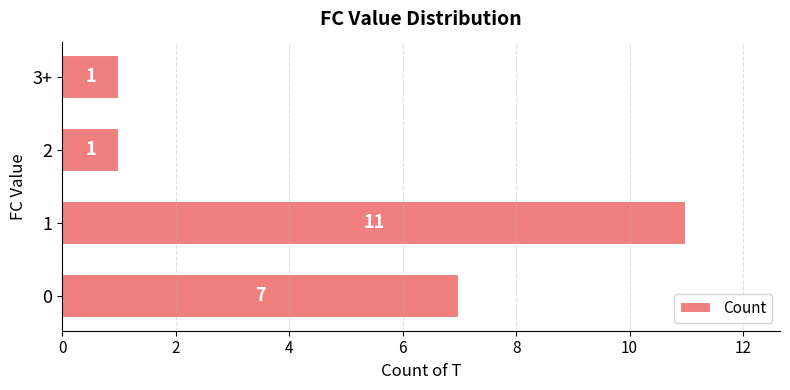

What is the approximate value at 1, to the nearest 10?

10